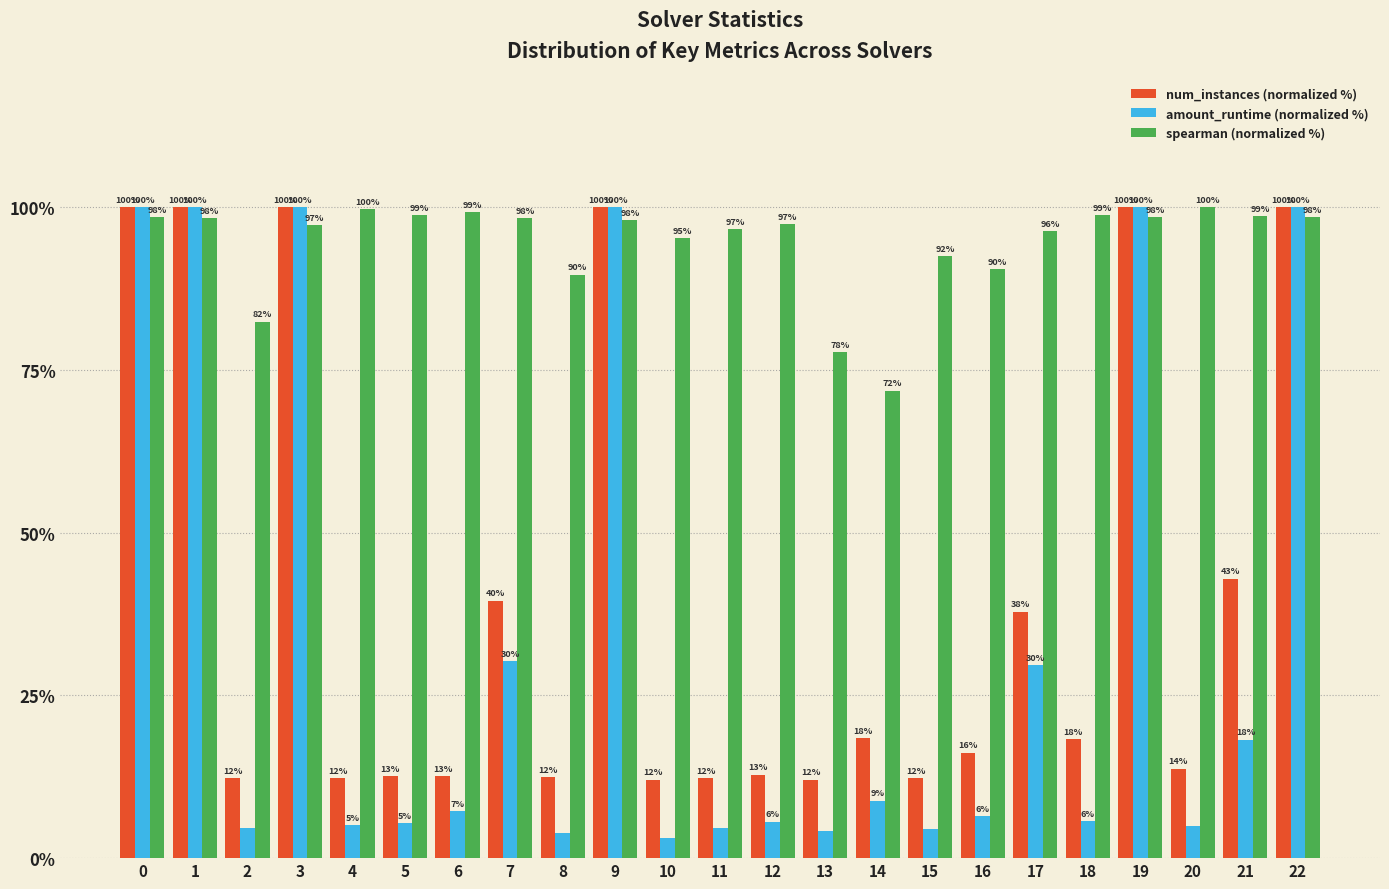

What value does the num_instances (normalized %) series have at 1?

100.0